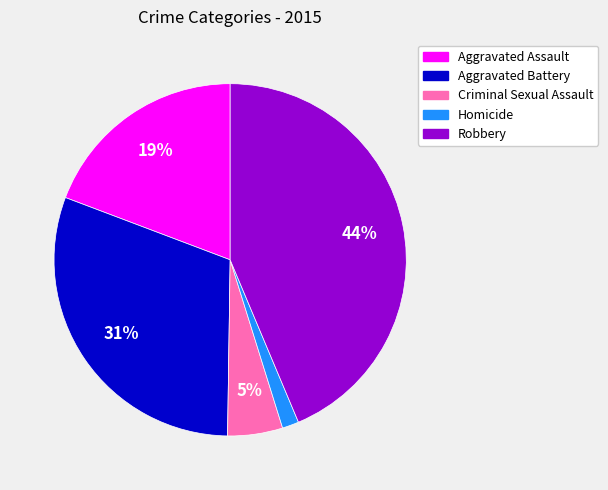

Count the number of slices in the pie.

5